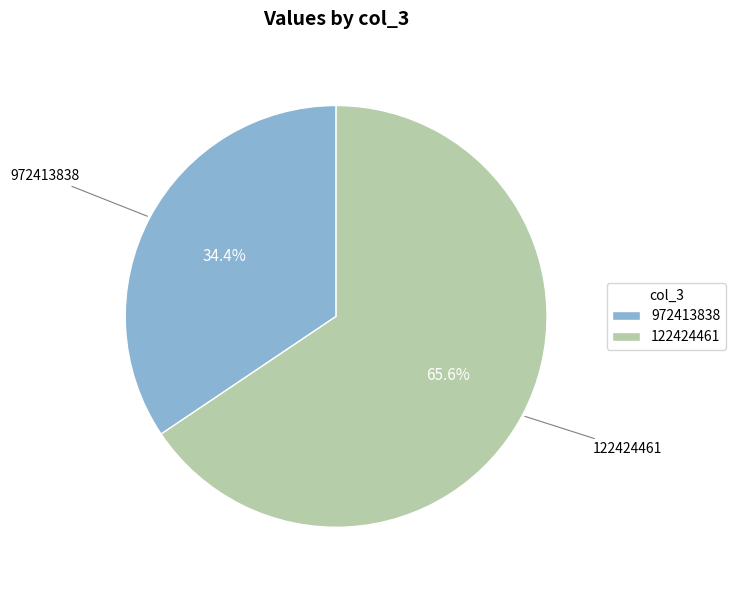

Count the number of slices in the pie.

2